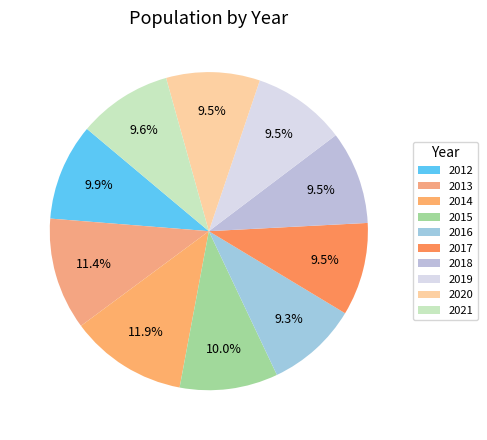

Is it true that 2013 is 21% of the pie?

False